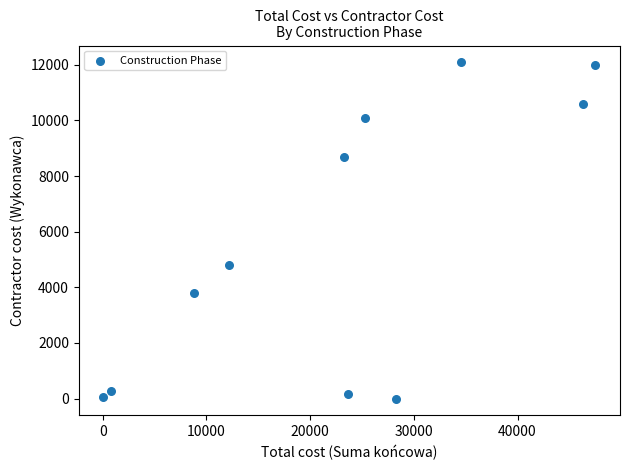

What Y value in the scatter plot is closest to 6045?

4800.0